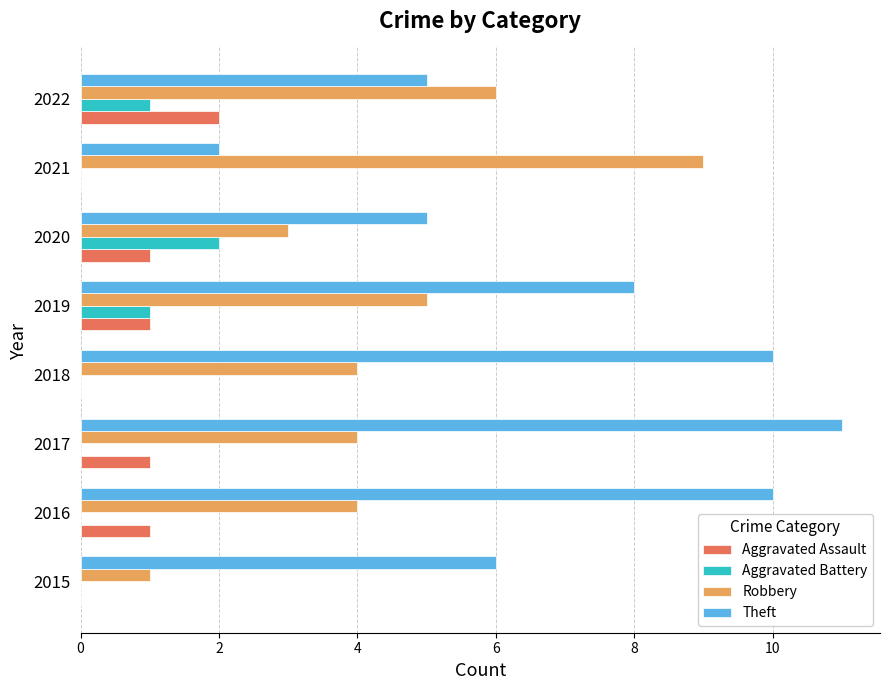

At which category does the chart reach its peak across all series?

2017